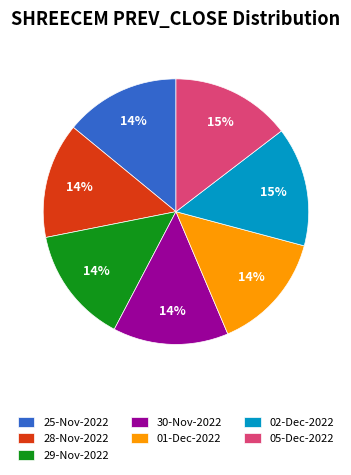

To the nearest percent, what is the combined percentage of 30-Nov-2022 and 02-Dec-2022?

29%